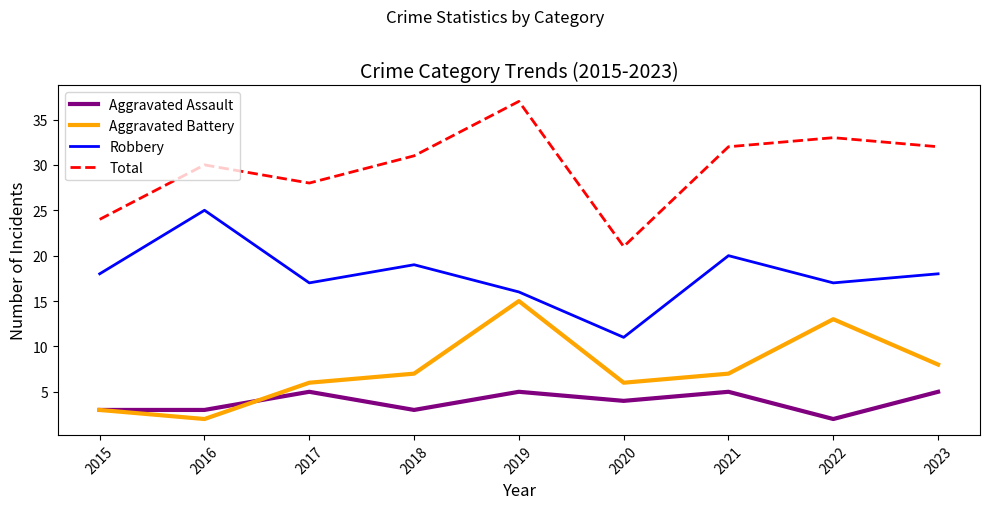

List the series in order of their peak value, highest first.

Total, Robbery, Aggravated Battery, Aggravated Assault